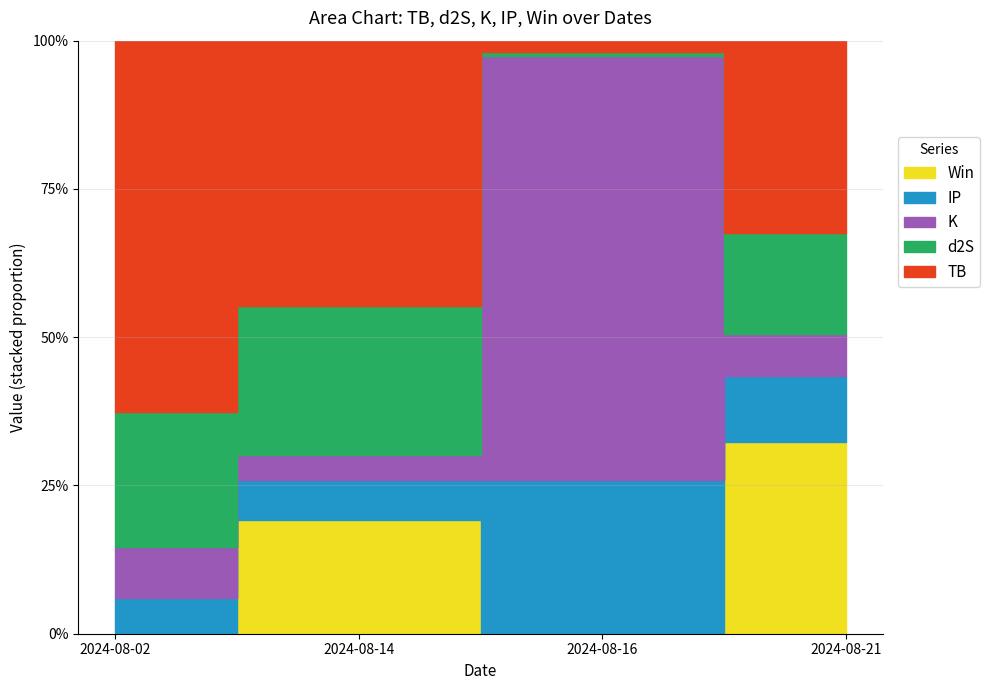

Reading left to right, transcribe all the data shown in this chart.

TB: 3.6	2.3	0.1	1.0
d2S: 1.3	1.3	0.0	0.5
K: 0.5	0.2	2.3	0.2
IP: 0.3	0.3	0.8	0.3
Win: 0.0	1.0	0.0	1.0